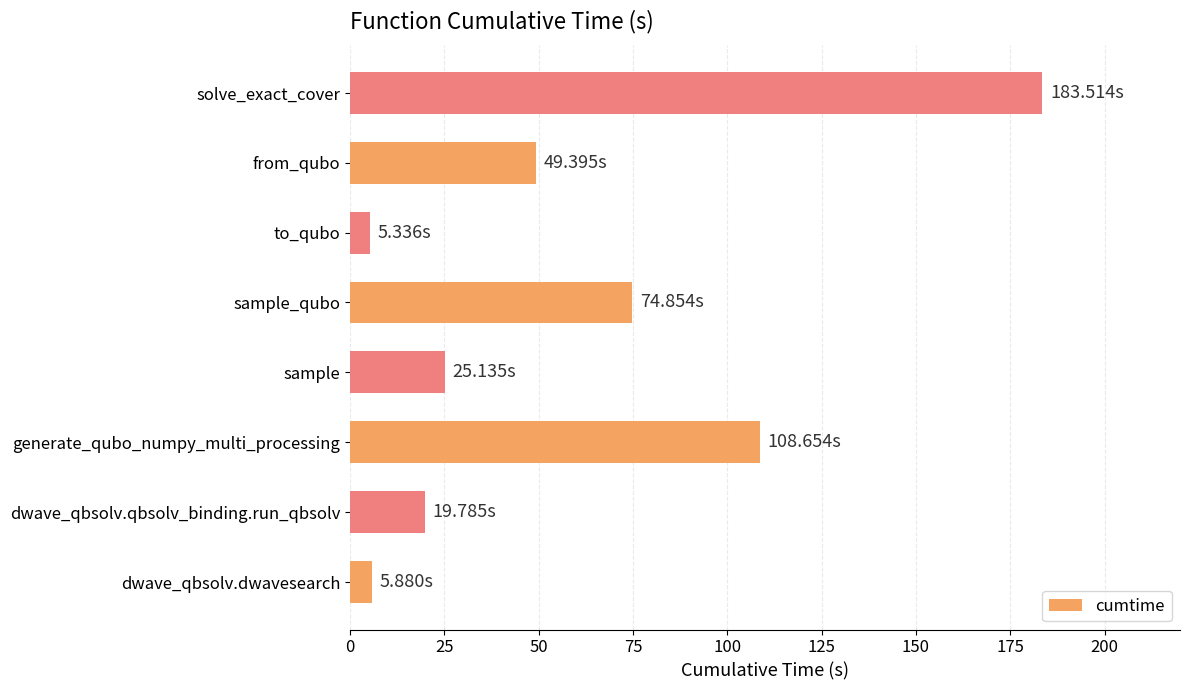

What is the average value?

59.1